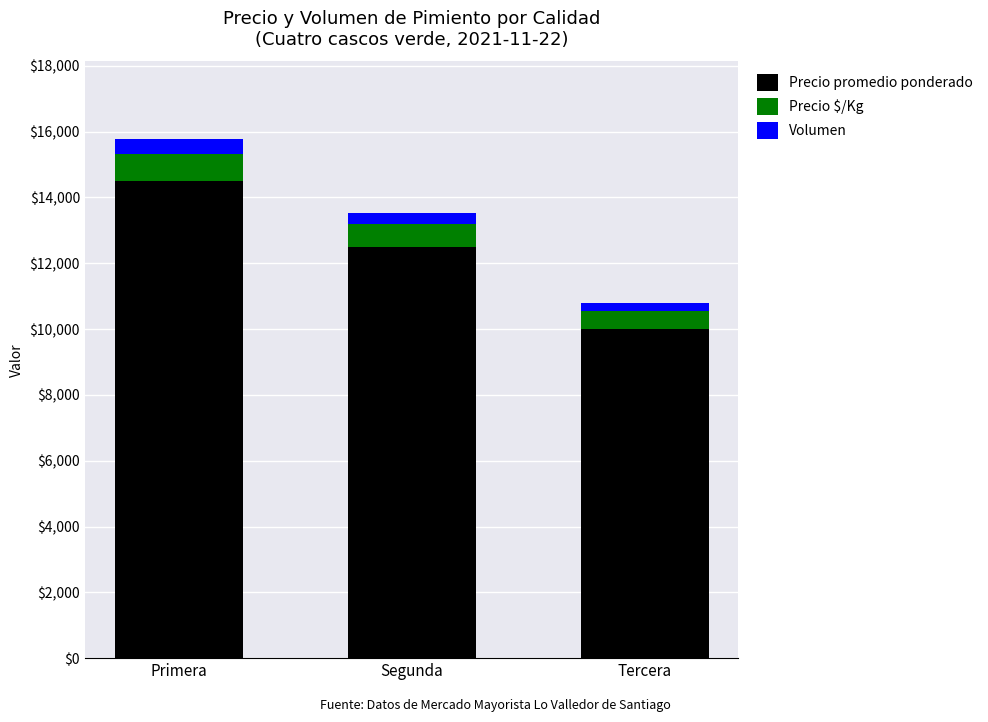

Where is Precio promedio ponderado nearest to the value 12250?

Segunda